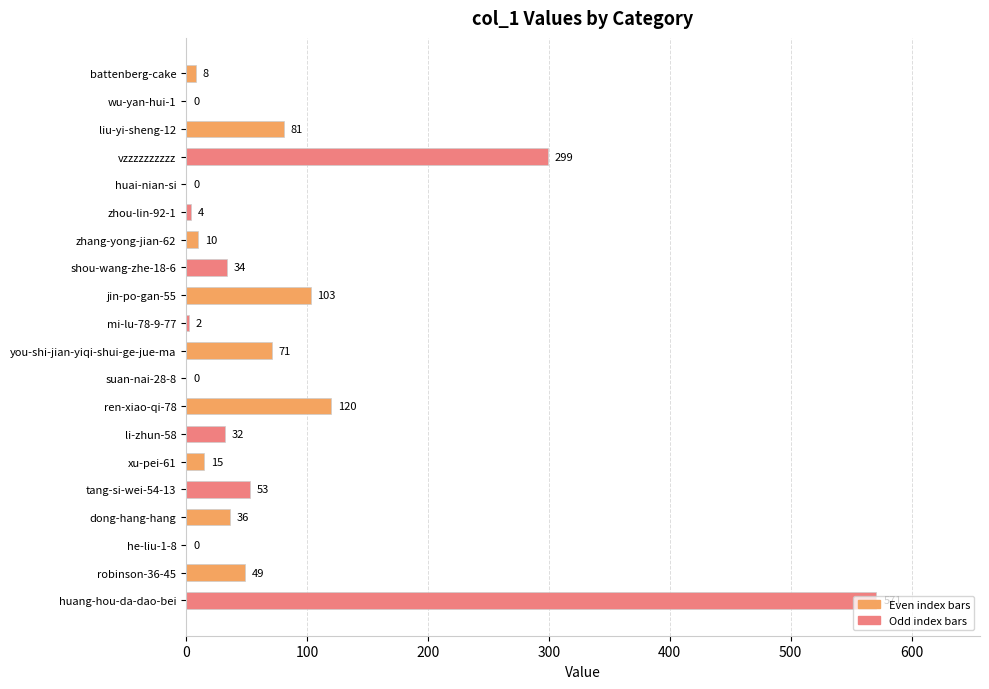

Which label corresponds to the largest value in the chart?

huang-hou-da-dao-bei